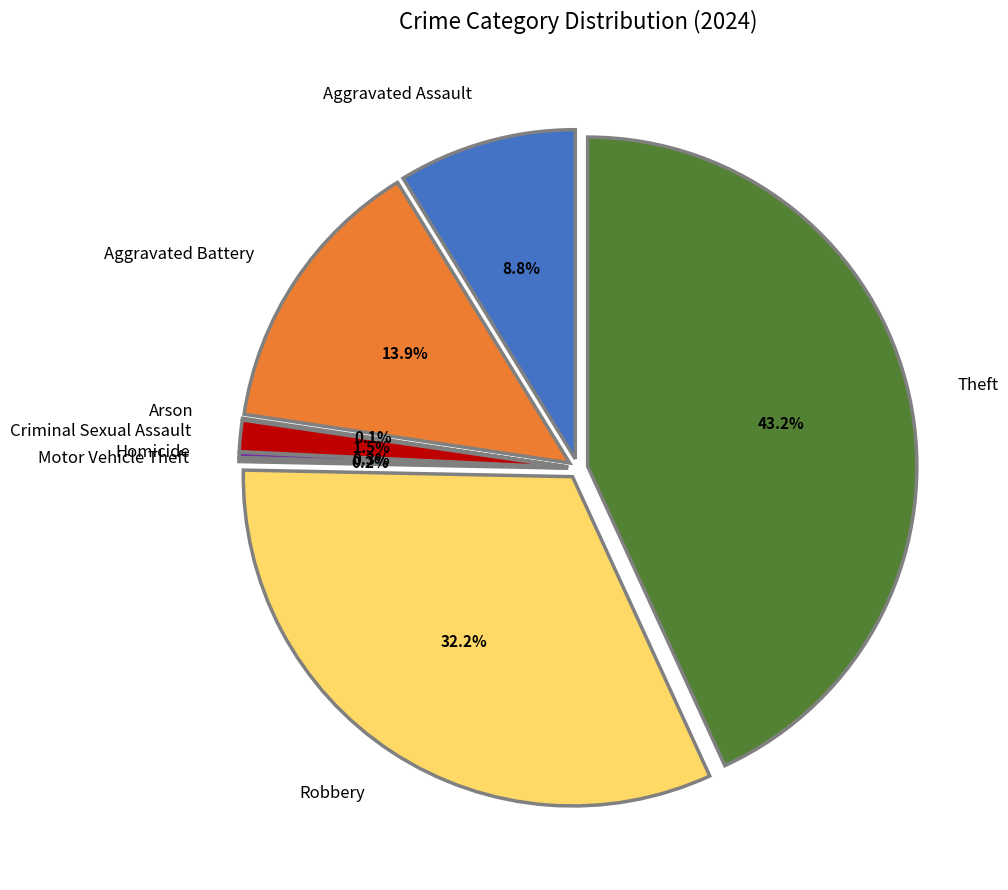

What percentage is the Theft slice, to the nearest percent?

43%